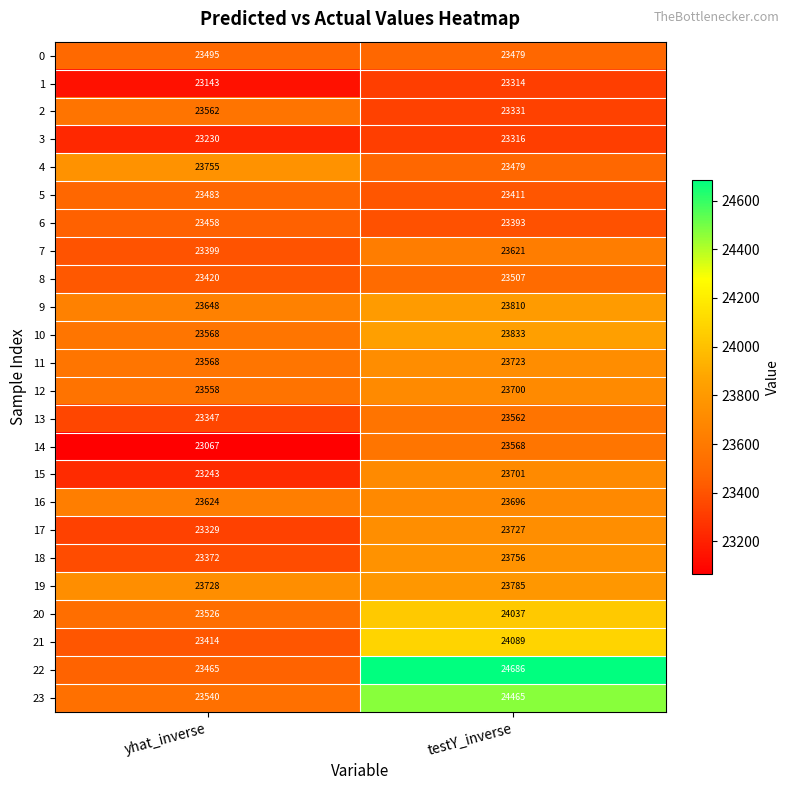

What is the highest value of the 5 series?

23483